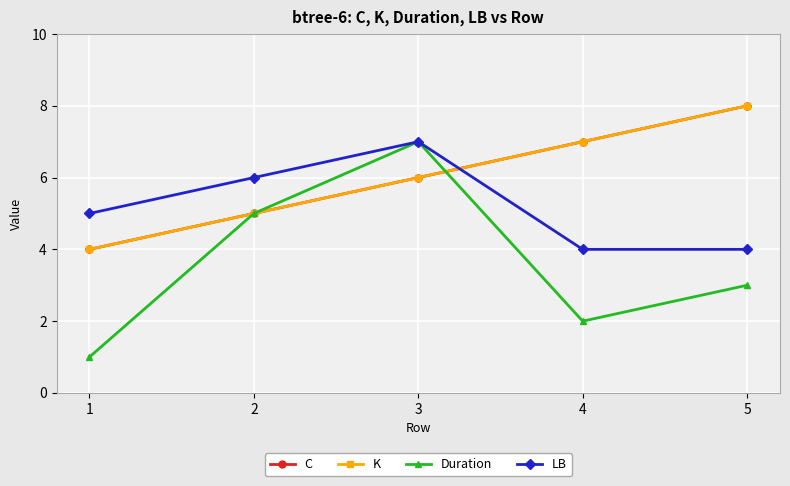

Does the chart display data point markers on the line(s)?

Yes